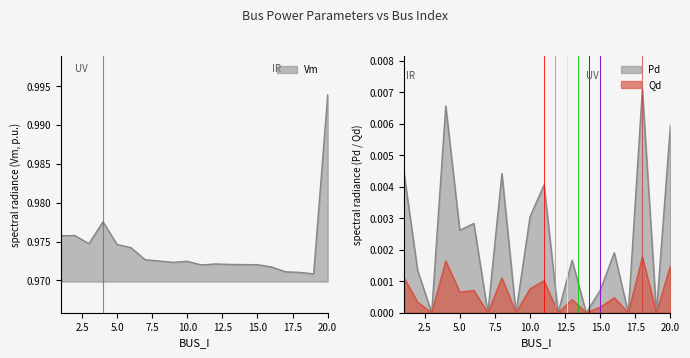

True or false: Vm has more than 2 interior local peaks.

True